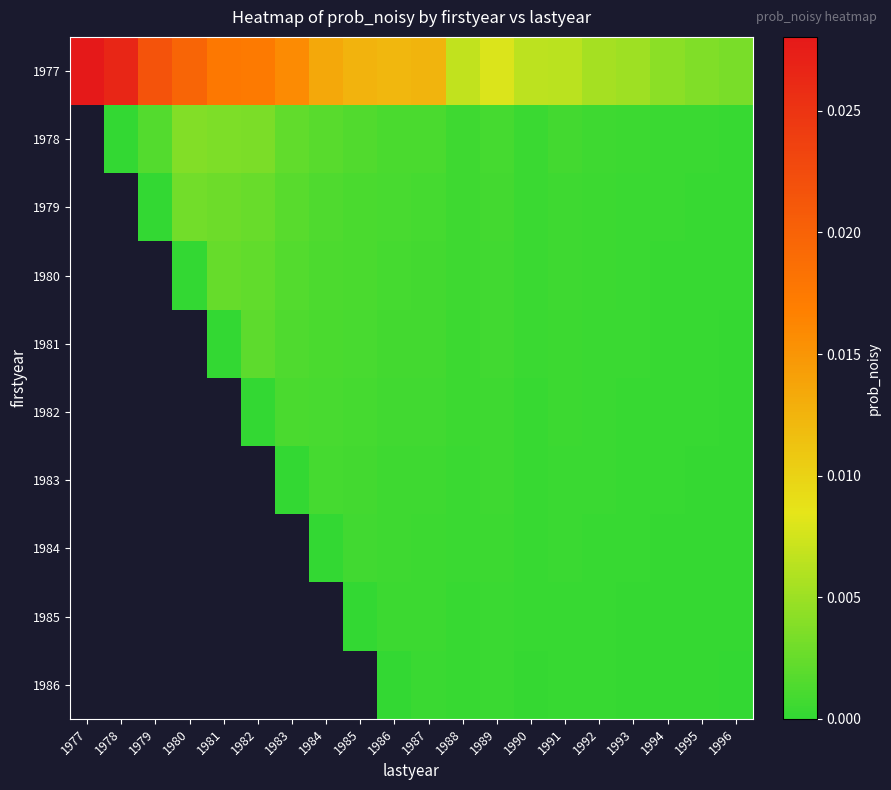

True or false: 1981 has a value of 0.0 at 1988.

True